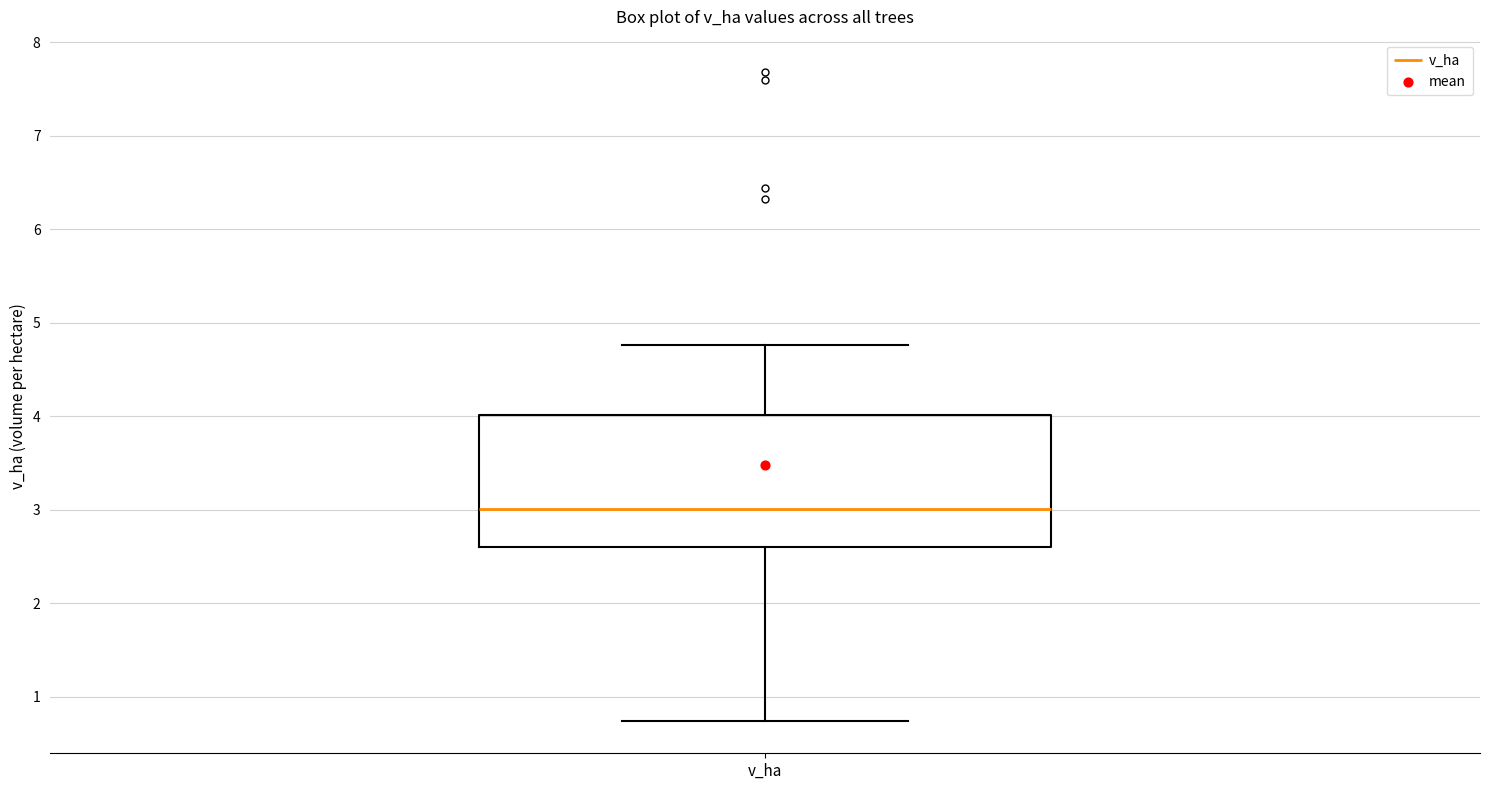

Transcribe this box plot: give where the median line is, the range the box spans, and where the two whiskers end, as read against the y-axis. The values are not printed on the chart, so give them approximately, as read against the axis.

median 3.0, box 2.6 to 4.0, whiskers 0.7 to 4.8